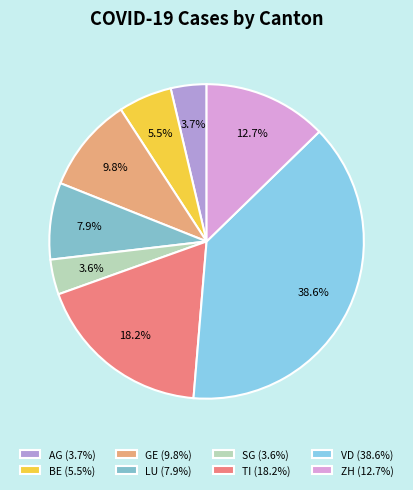

To the nearest percent, what is the combined percentage of AG and ZH?

16%